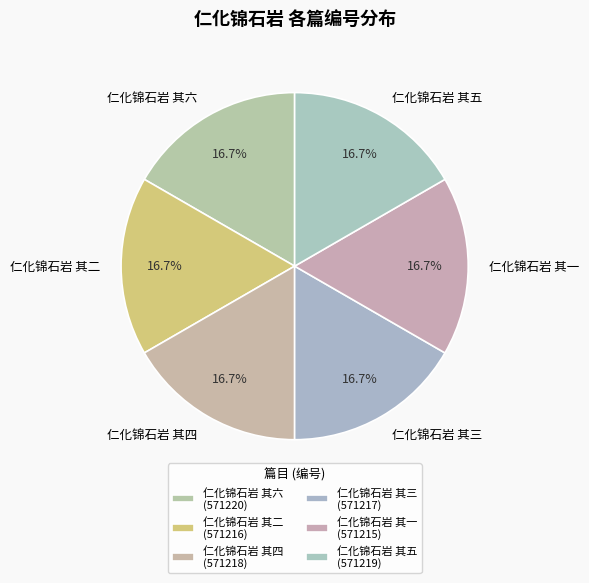

Do 仁化锦石岩 其四 and 仁化锦石岩 其五 together represent more than half of the pie?

No